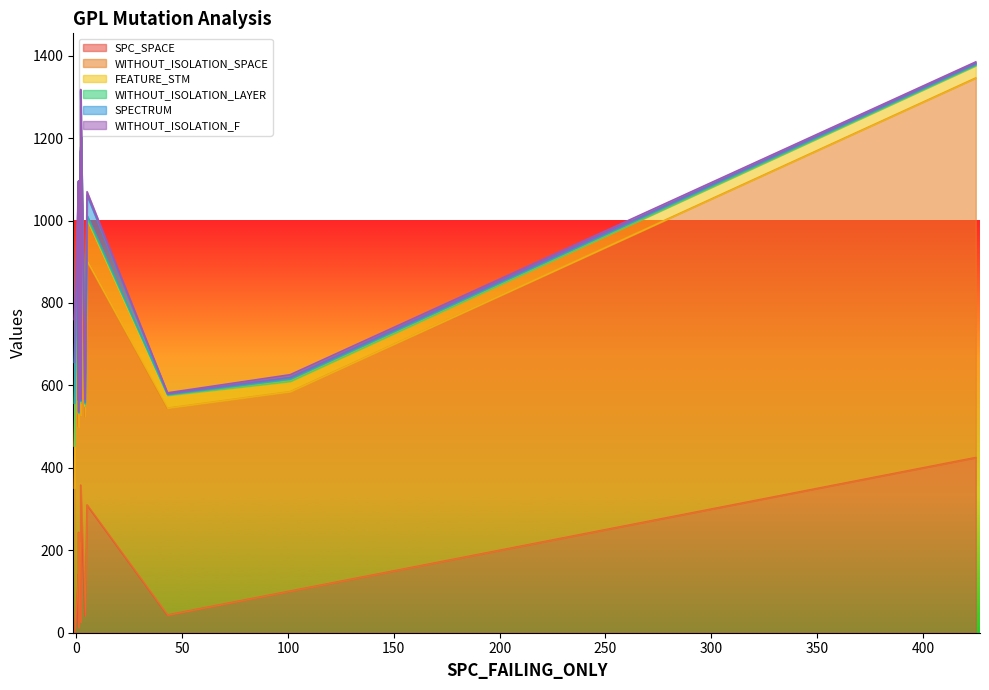

The WITHOUT_ISOLATION_F series shows 1 at 1. True or false?

True